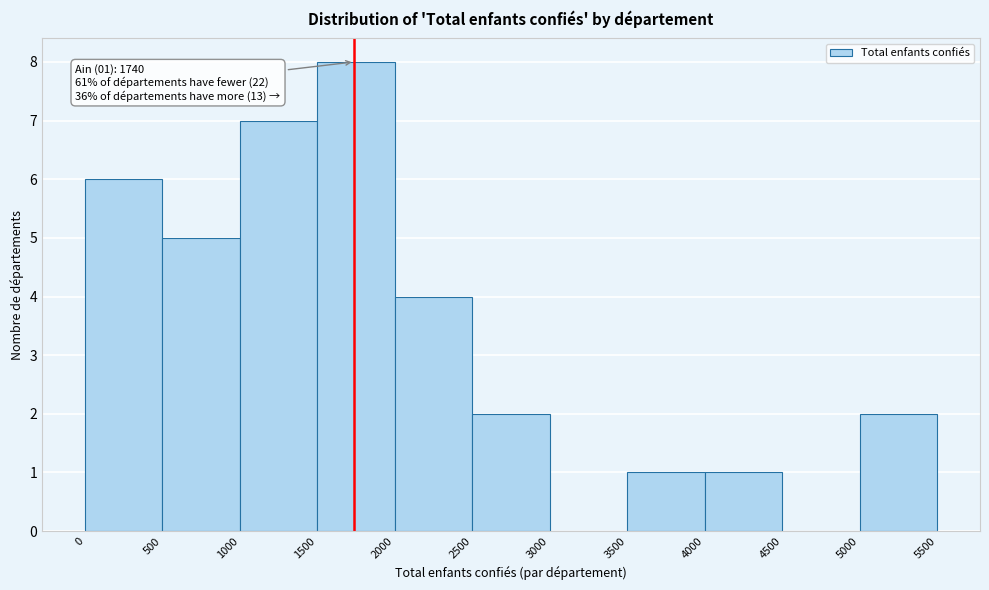

Which range on the x-axis has the tallest bar?

1500 to 2000